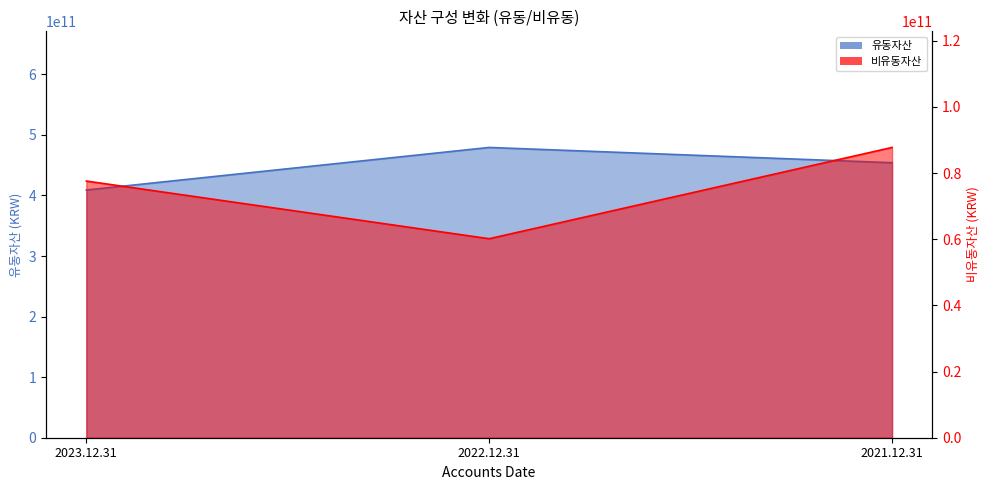

List the labels in order of 유동자산 value, smallest first.

2023.12.31, 2021.12.31, 2022.12.31